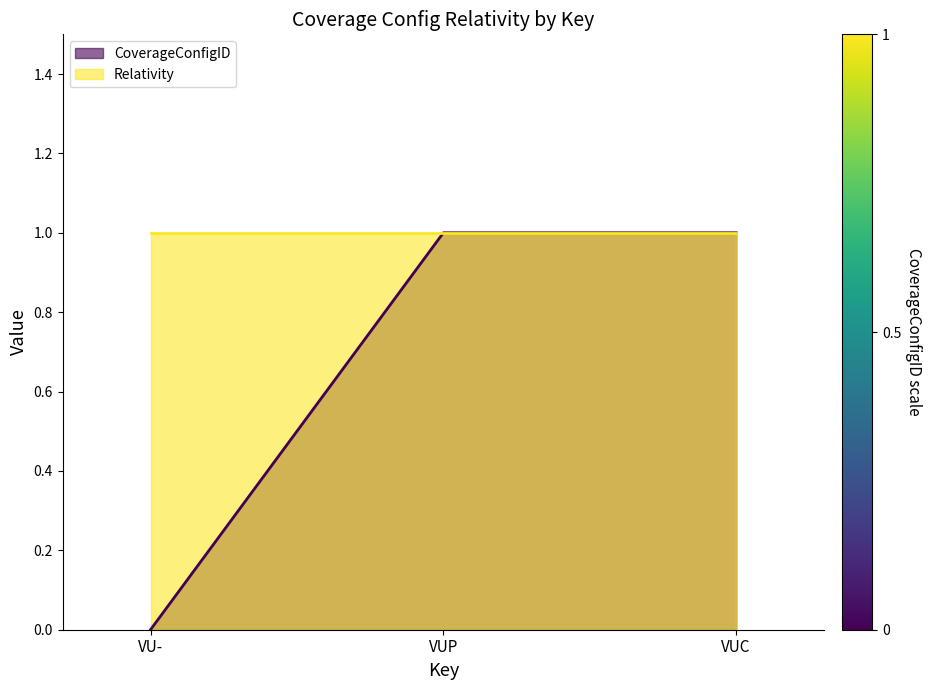

How many values are between 0 and 1?

3